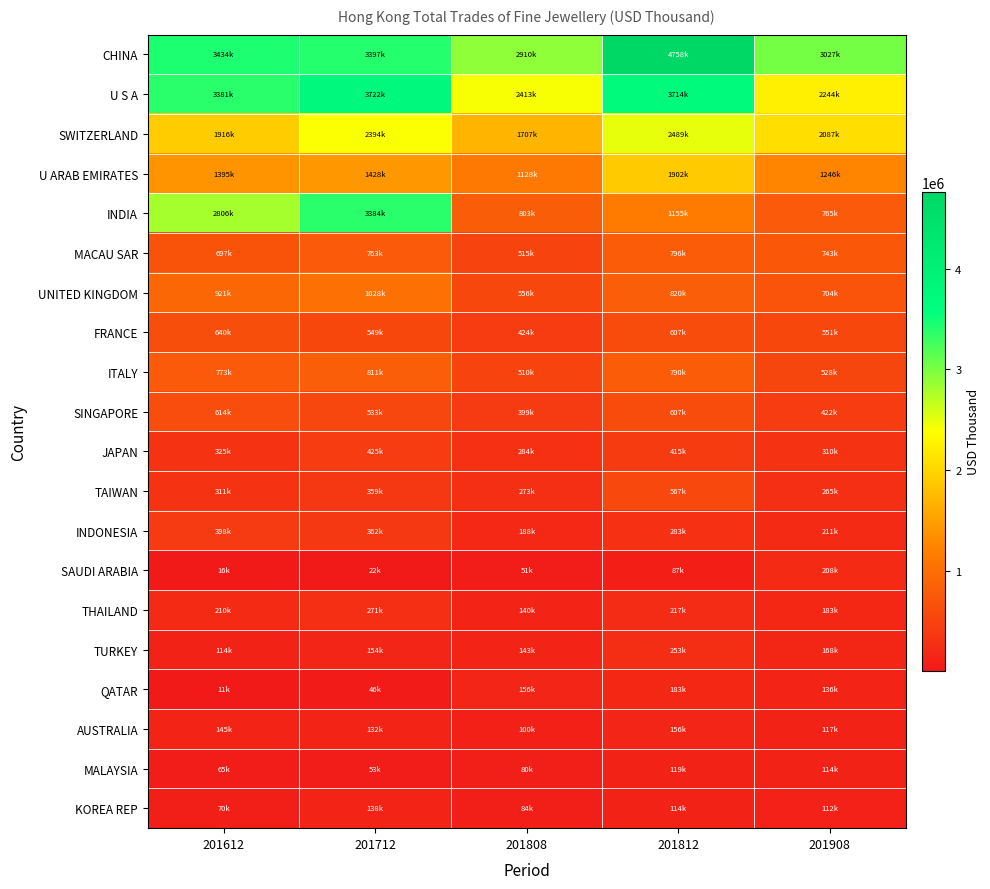

Which series has the widest spread of values?

INDIA